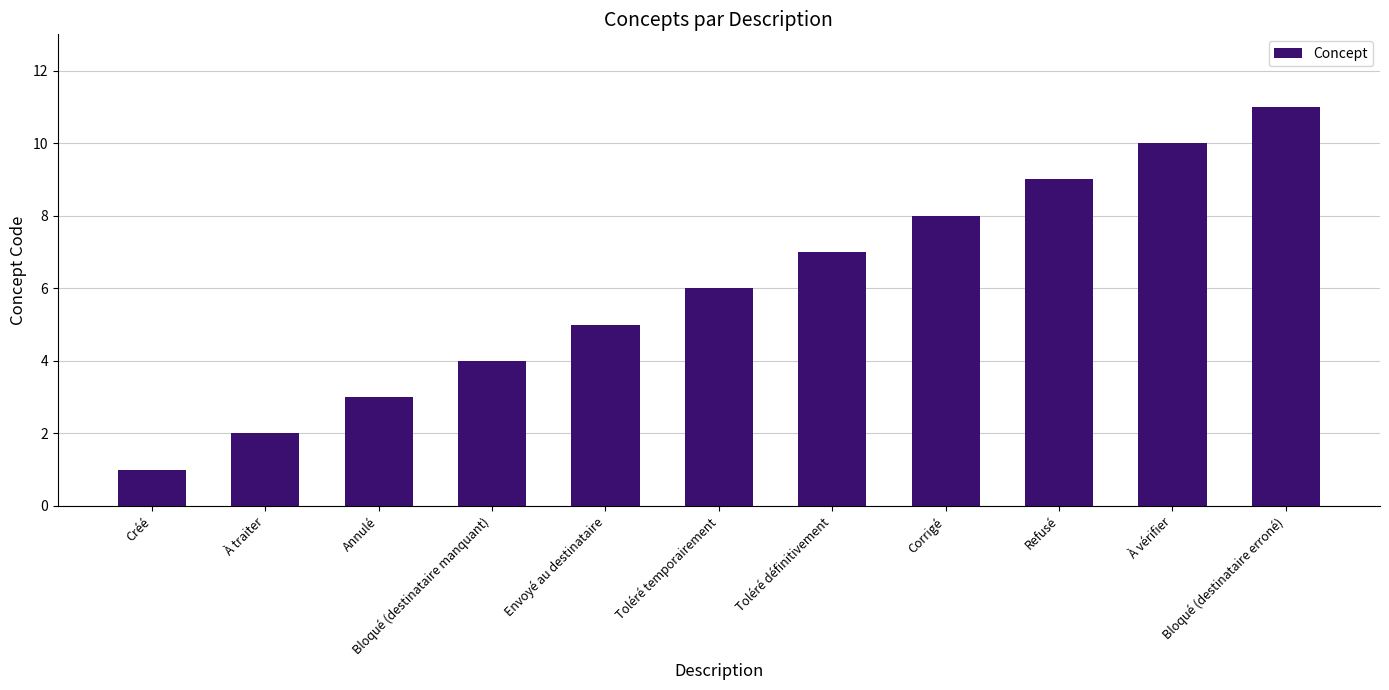

The value at Refusé is 5. True or false?

False